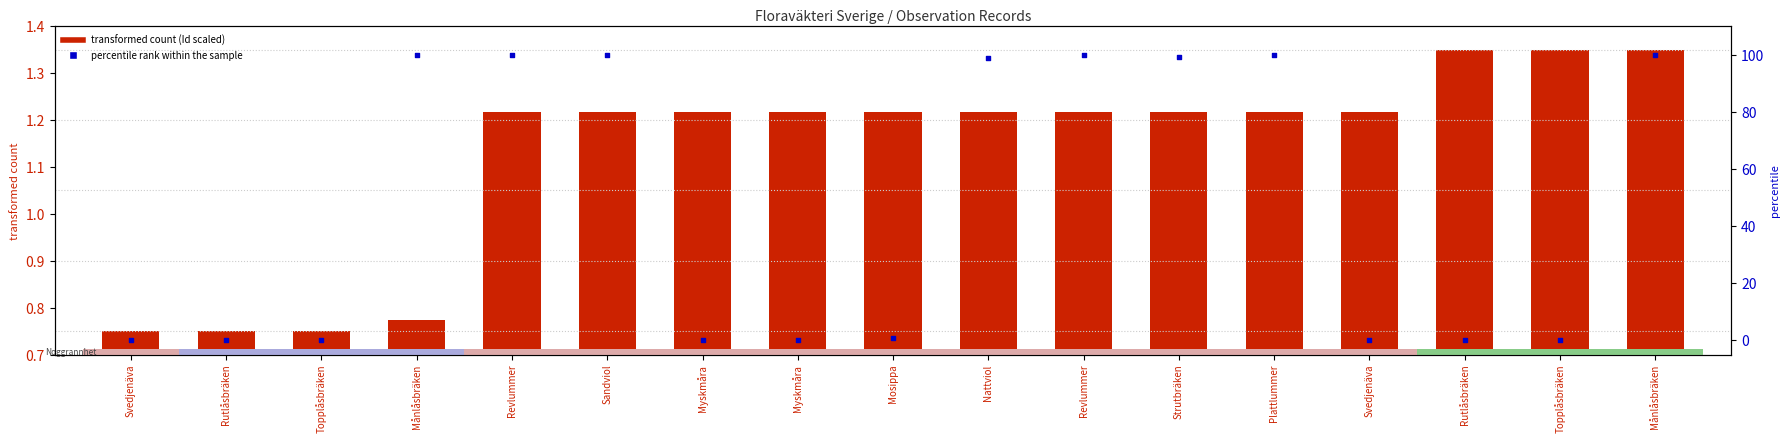

What are all the series names shown in the legend?

transformed count (Id scaled), percentile rank within the sample